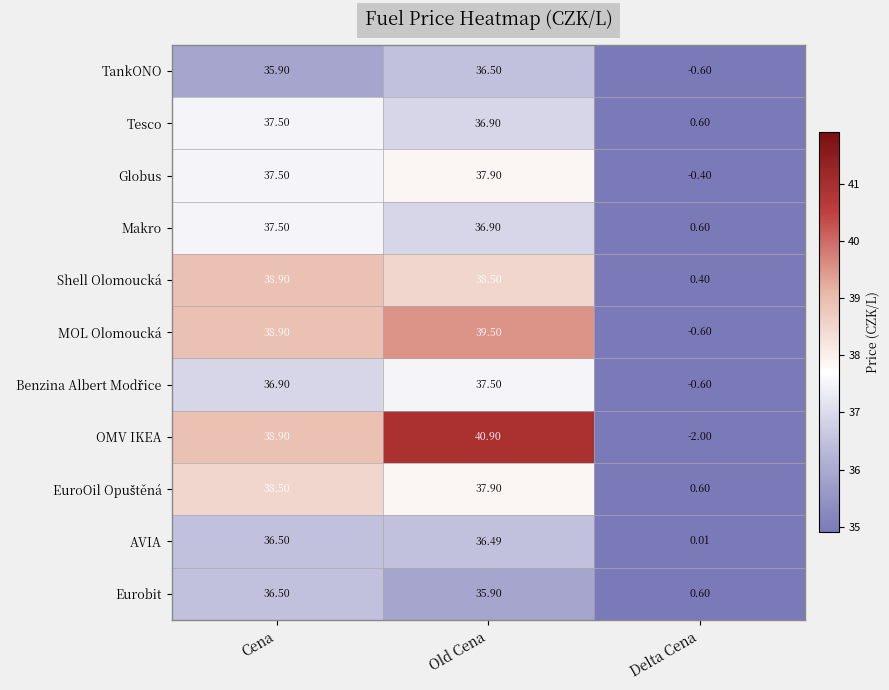

List the labels in order of TankONO value, largest first.

Old Cena, Cena, Delta Cena